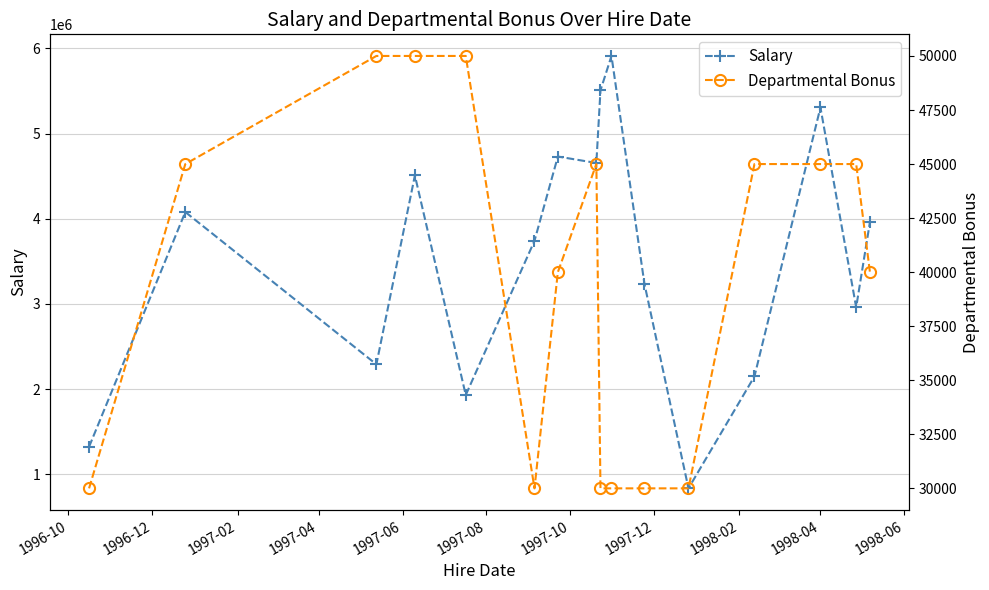

How many distinct data groups are displayed?

2